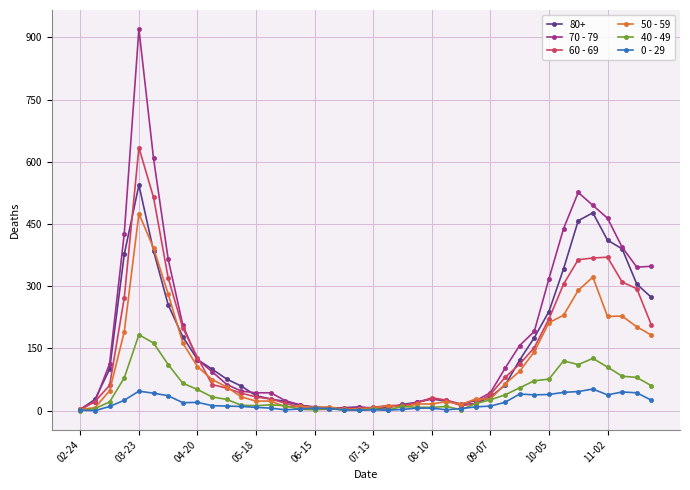

True or false: 70 - 79 has more than 0 points higher than both neighbors.

True